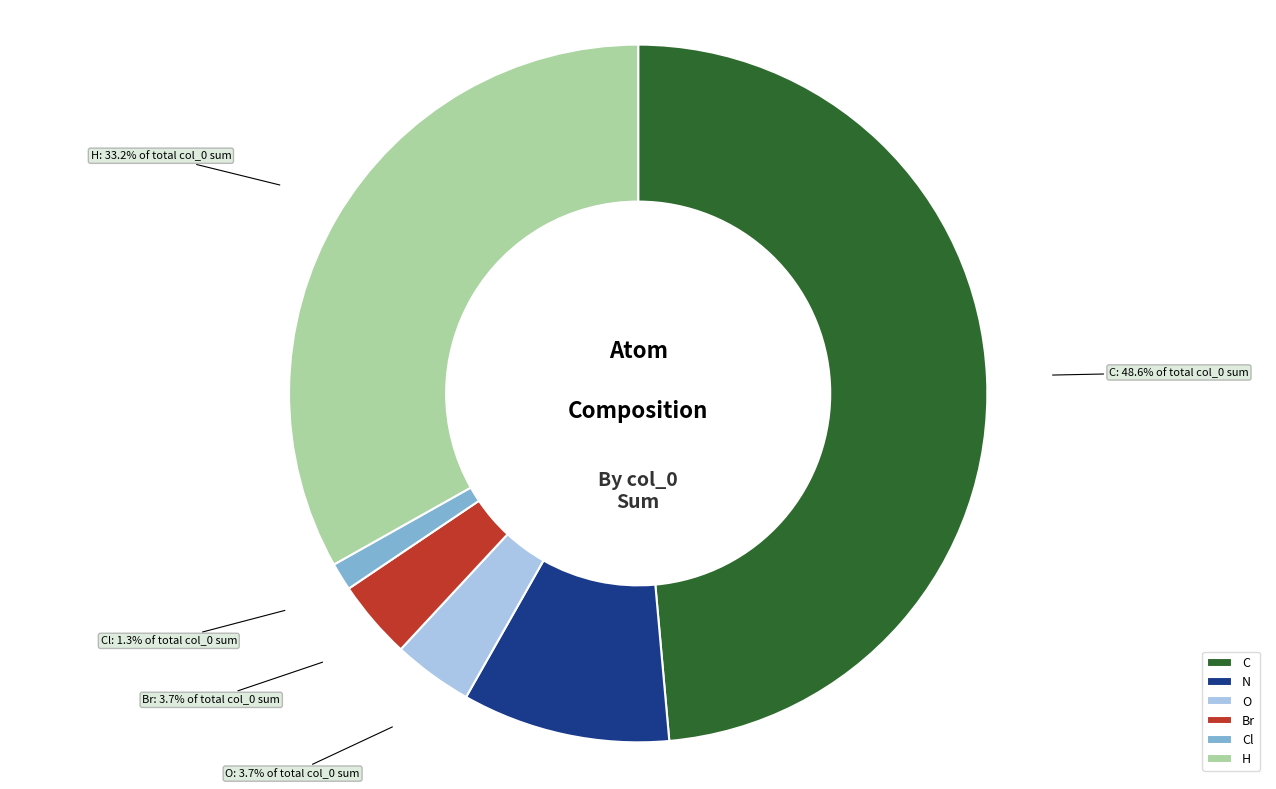

Between C and Cl, which is larger?

C